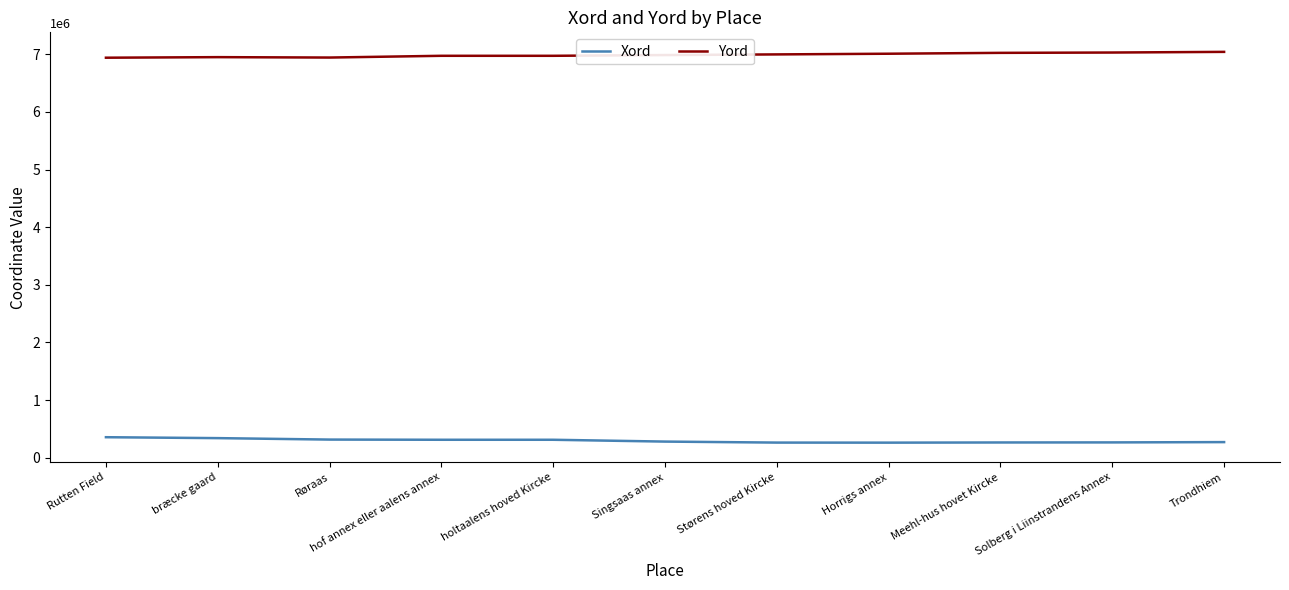

What is the approximate value of Xord at Singsaas annex?

279377.2